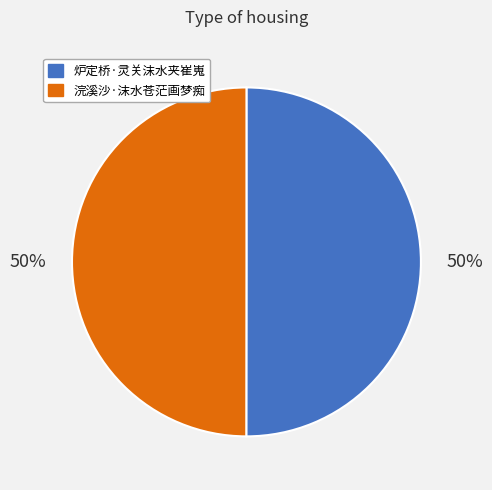

Do 浣溪沙·沫水苍茫画梦痴 and 炉定桥·灵关沫水夹崔嵬 together represent more than half of the pie?

Yes